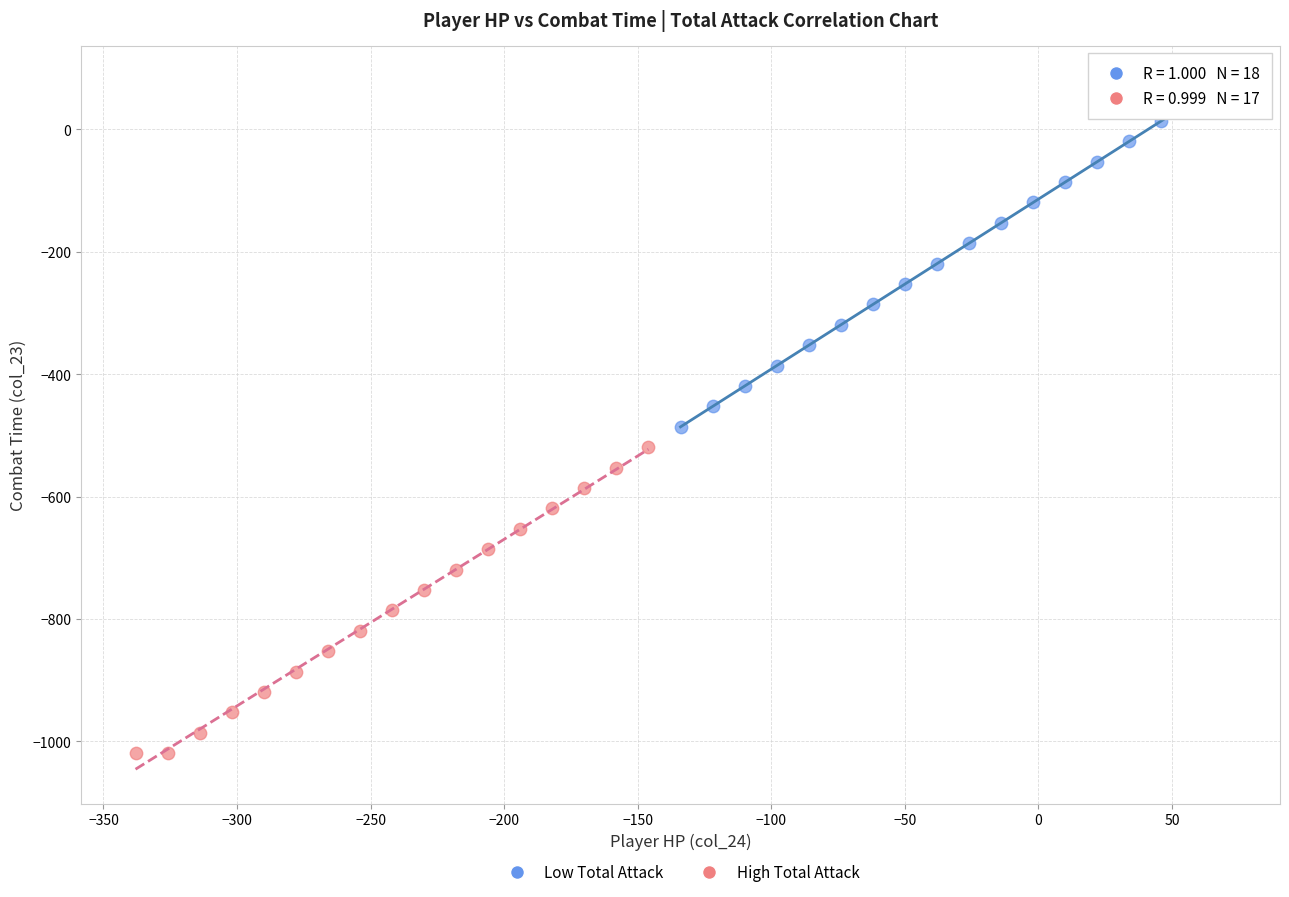

What are all the series names shown in the legend?

Low Total Attack, High Total Attack